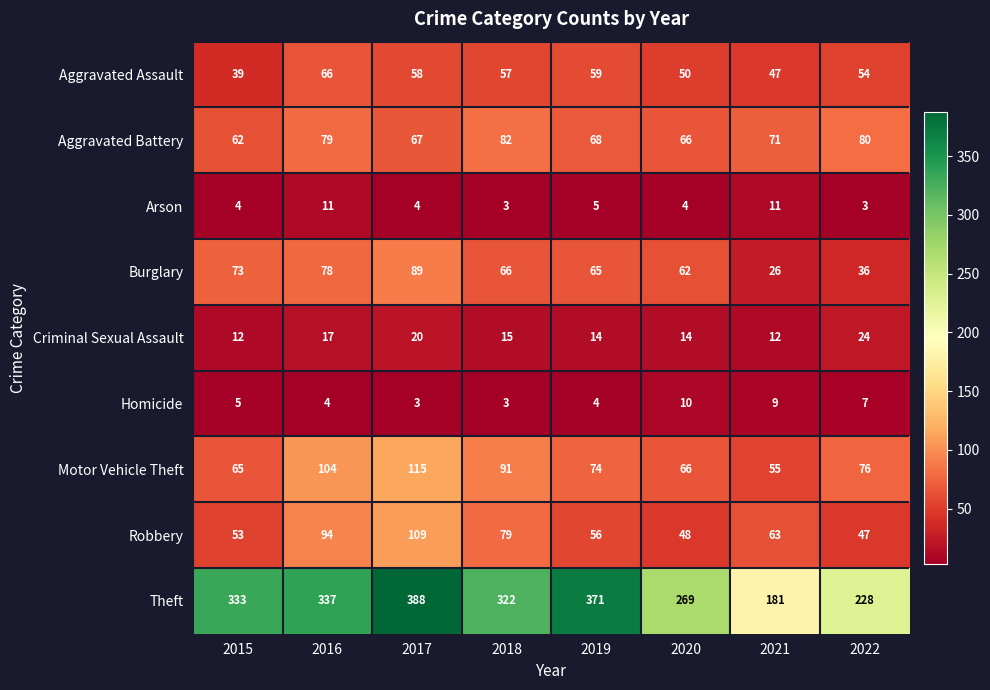

What is the sum of the Theft values at 2021 and 2017?

569